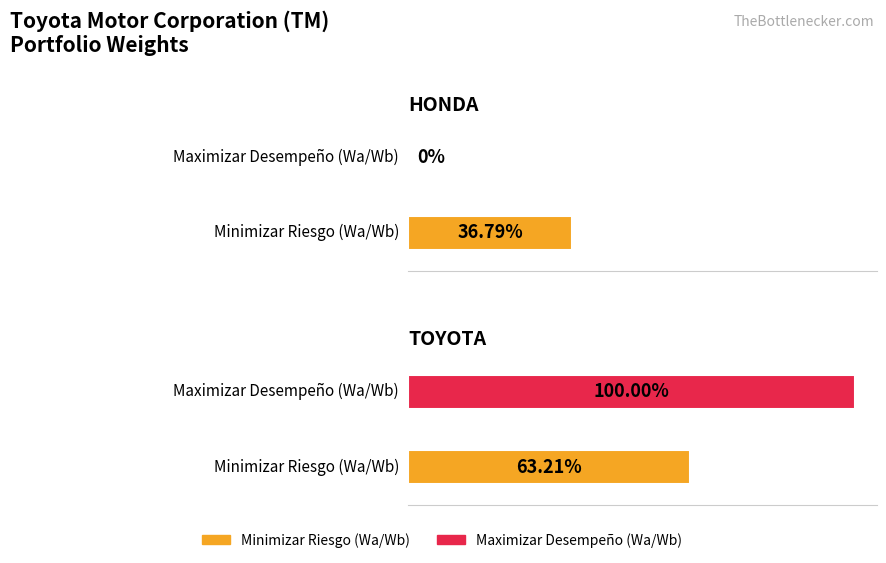

Read the Minimizar Riesgo (Wa/Wb) value at HONDA.

0.4